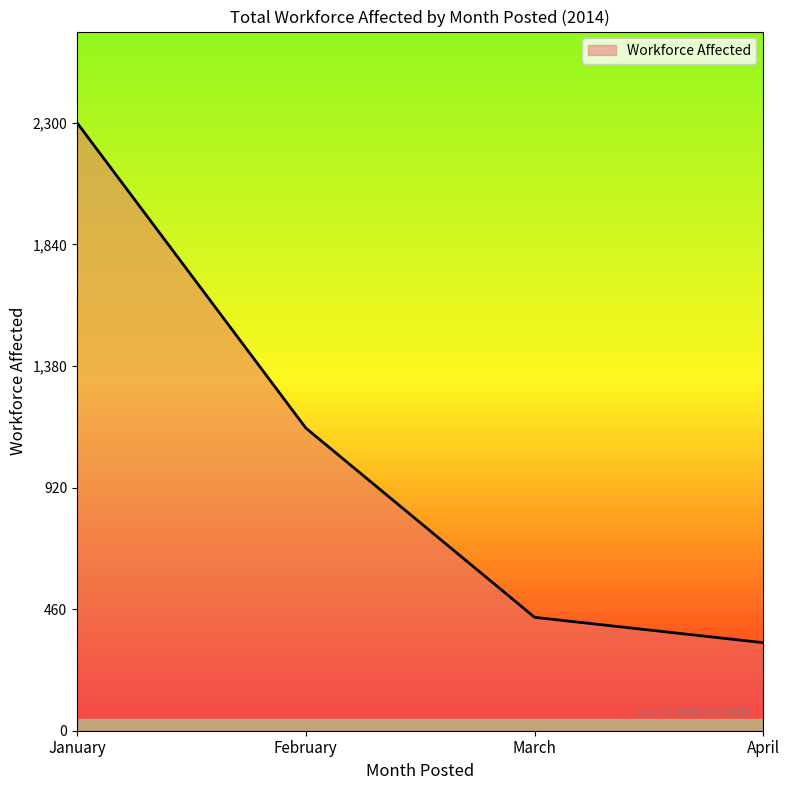

What value does the data have at April, to the nearest 50?

350